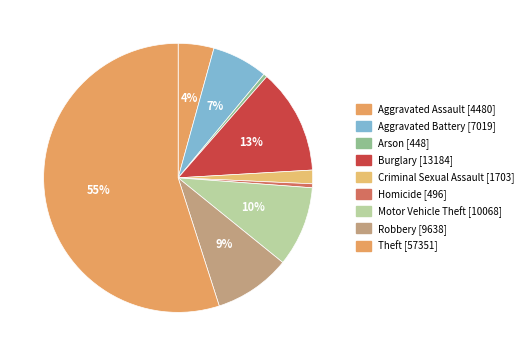

Does Theft represent more than half of the total?

Yes